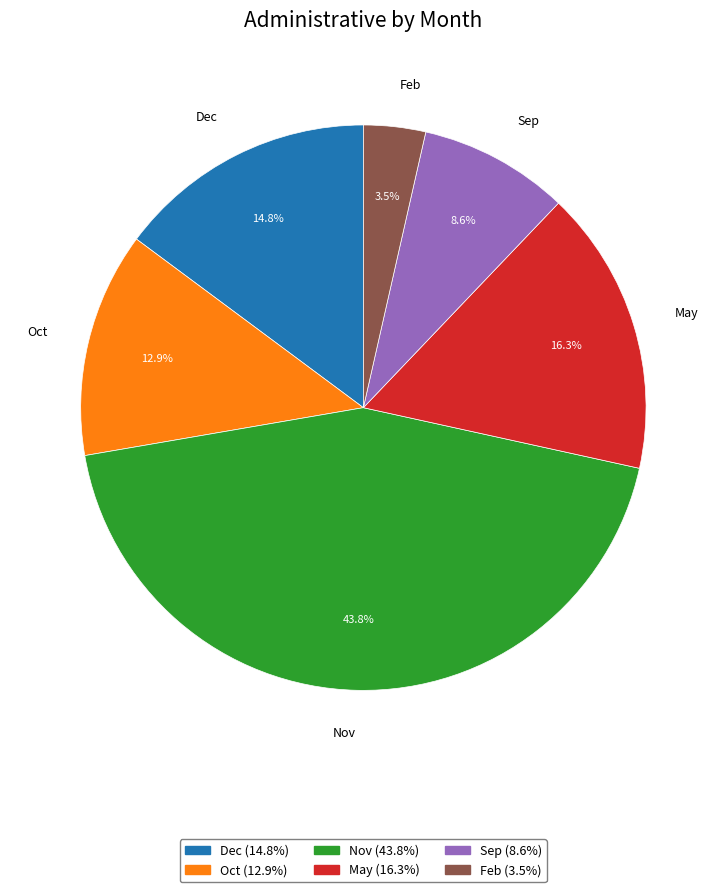

To the nearest percent, what percentage of the pie is Dec?

15%